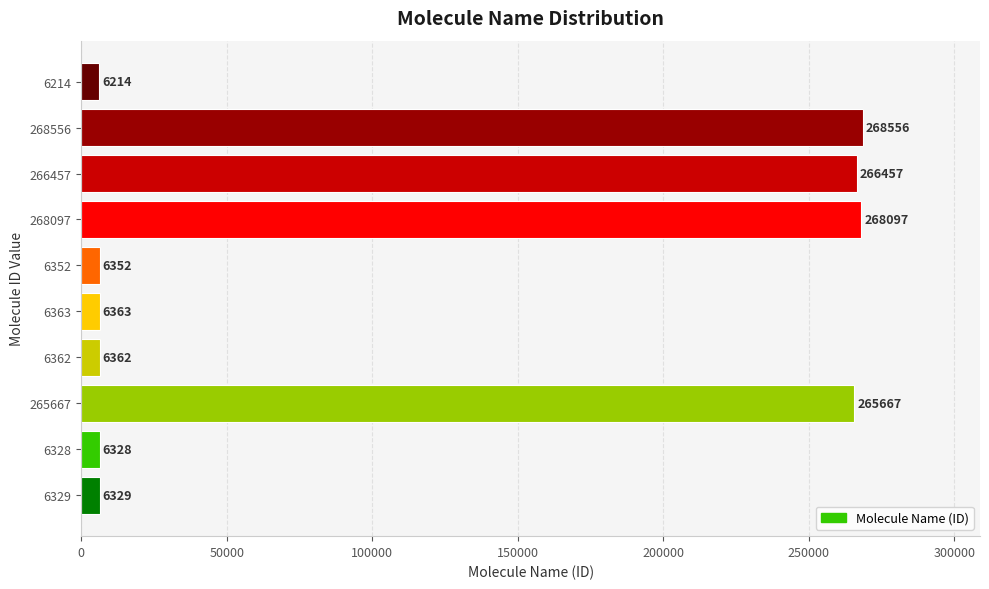

Where is the data nearest to the value 137385?

265667